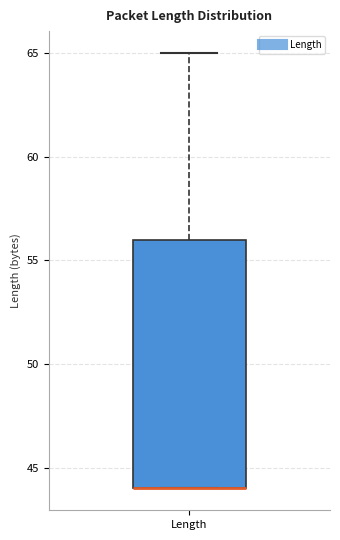

Where is the lower edge of the box for Length on the y-axis? The values are not printed on the chart, so give them approximately, as read against the axis.

44